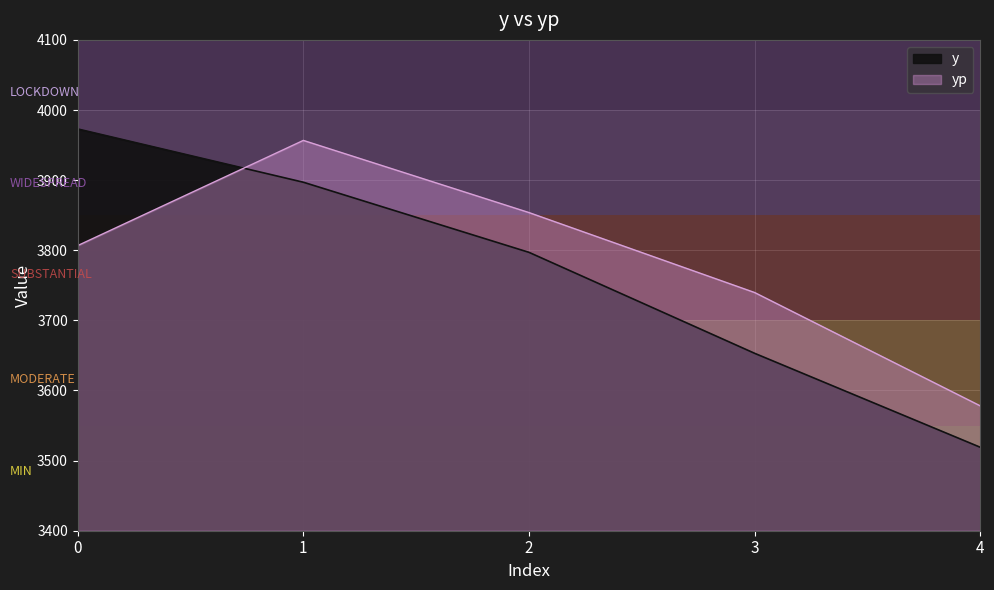

At which label does y reach its minimum?

4